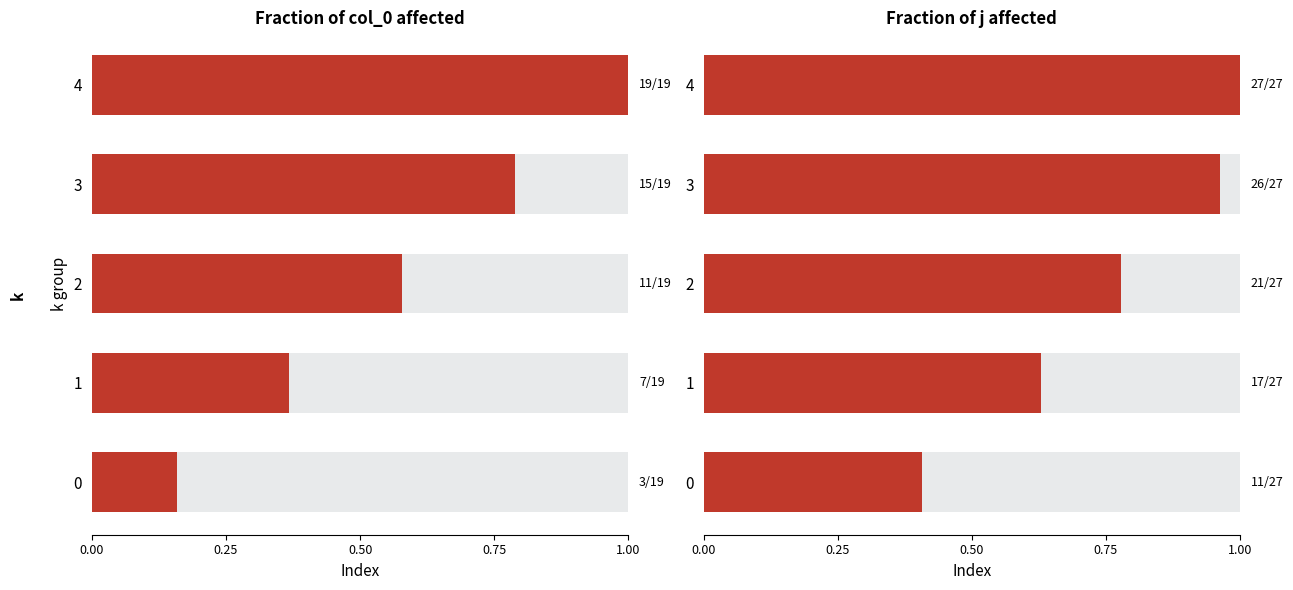

Which series has the largest total across all categories?

j